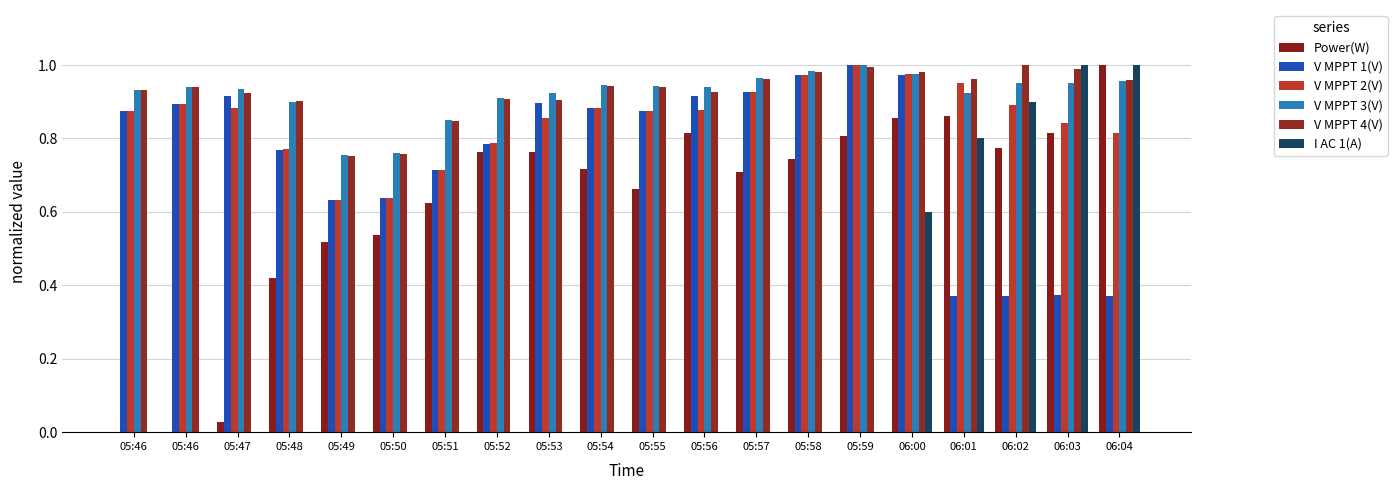

How many series are shown in this chart?

6